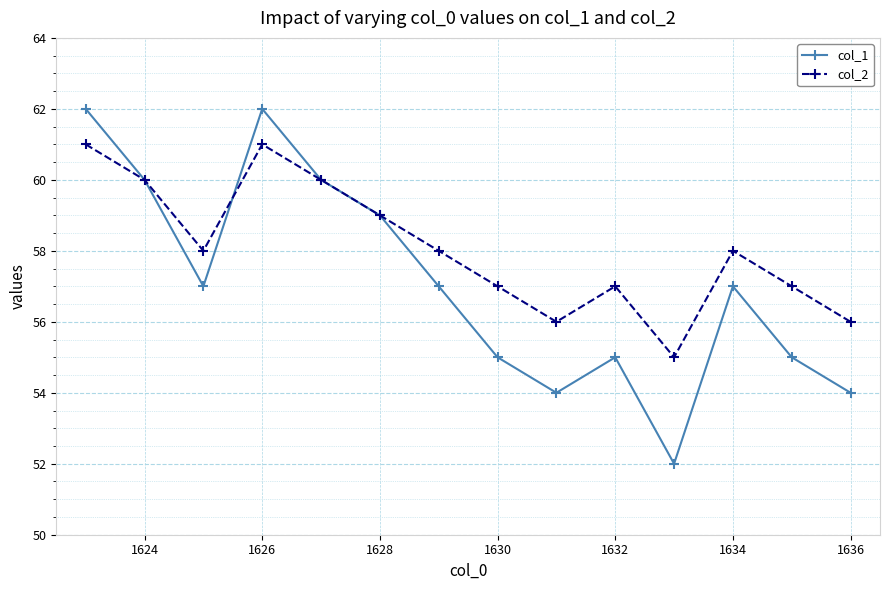

What is the sum of all col_1 values?

799